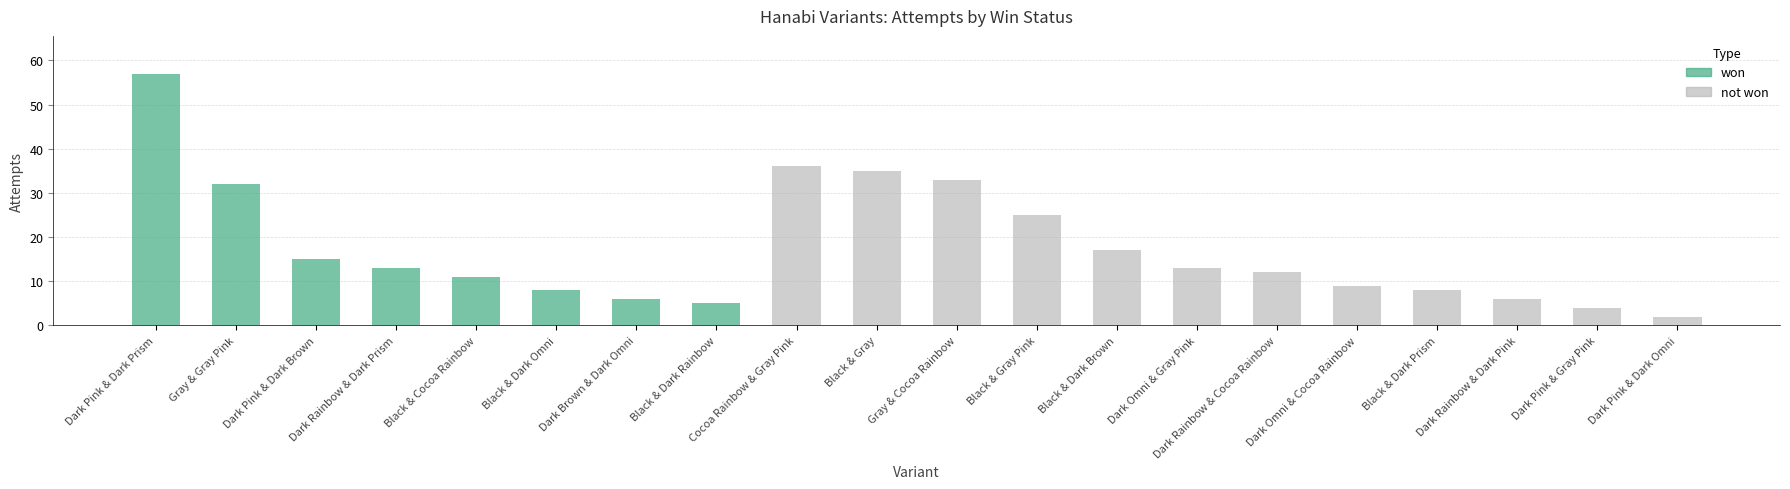

How many data points in attempts are less than 13?

10